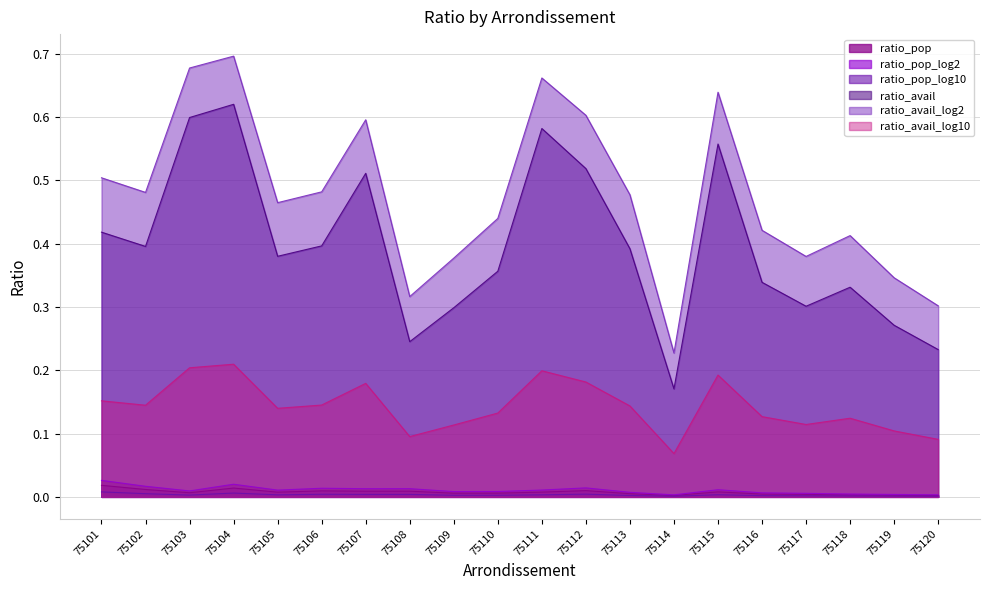

The ratio_avail_log10 series shows 0.0 at 75104. True or false?

False